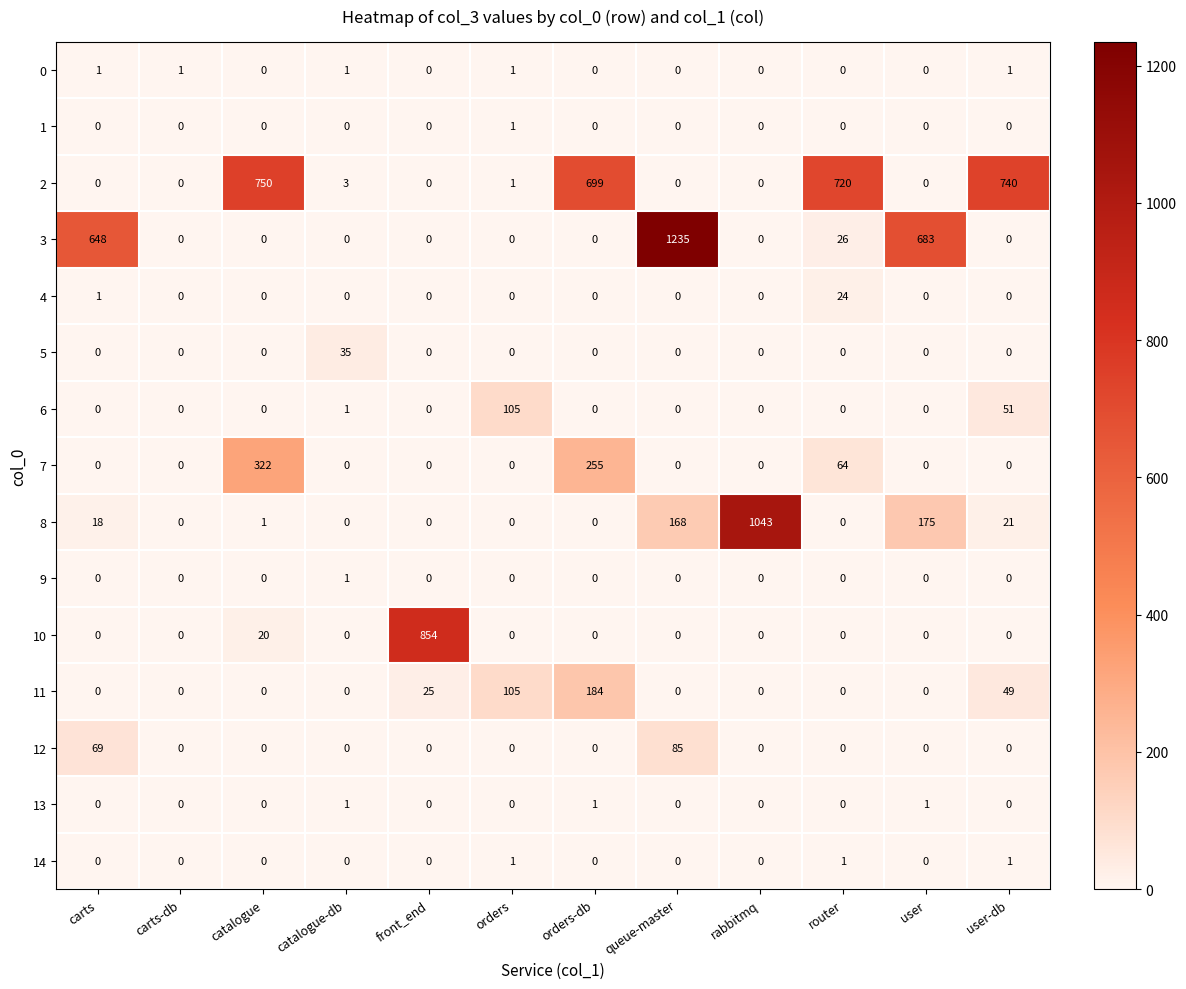

At which category is the sum across all series the highest?

queue-master